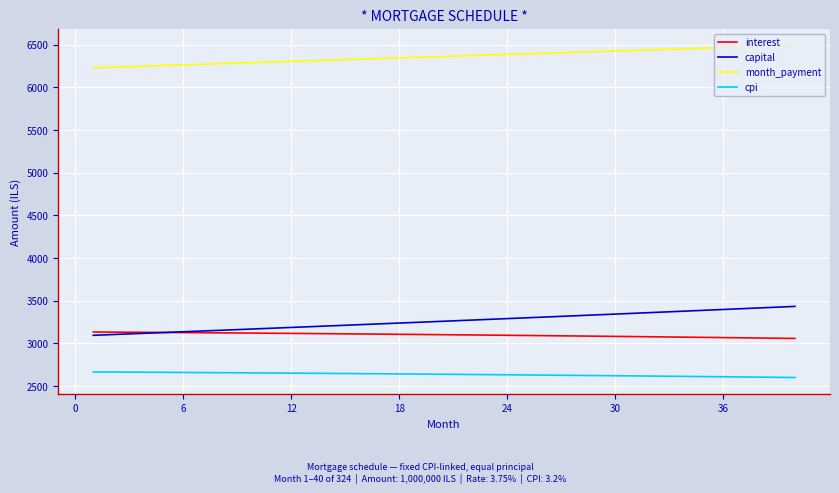

What is the greatest value displayed?

6491.2